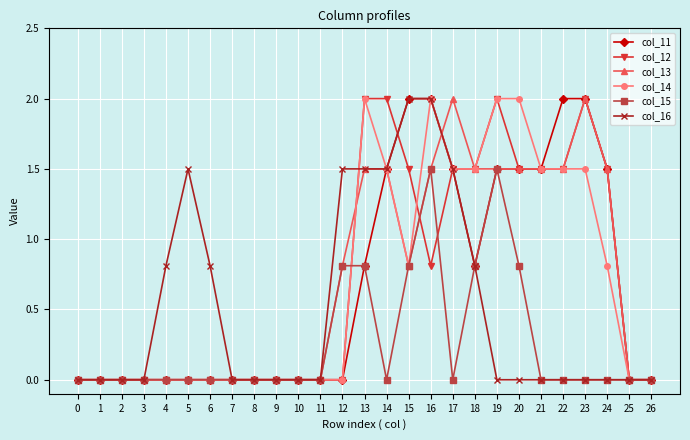

True or false: col_13 has more than 1 points higher than both neighbors.

True